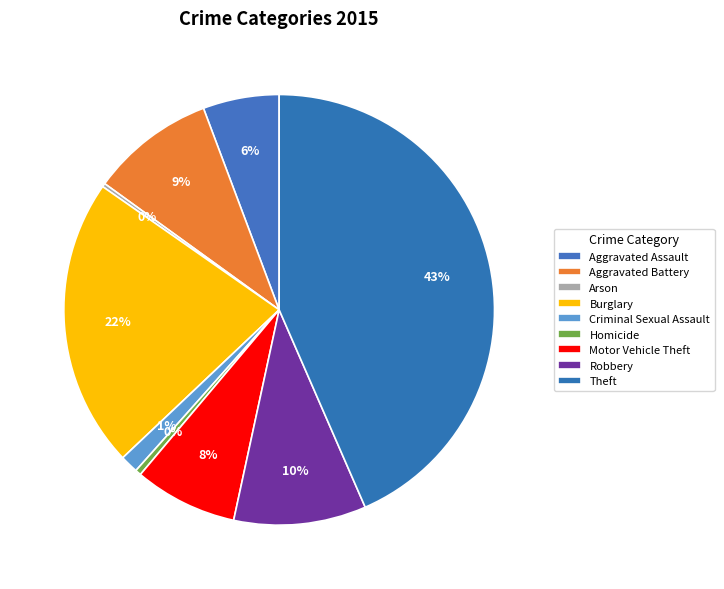

To the nearest percent, what is the difference between the largest and smallest slice percentages?

43%